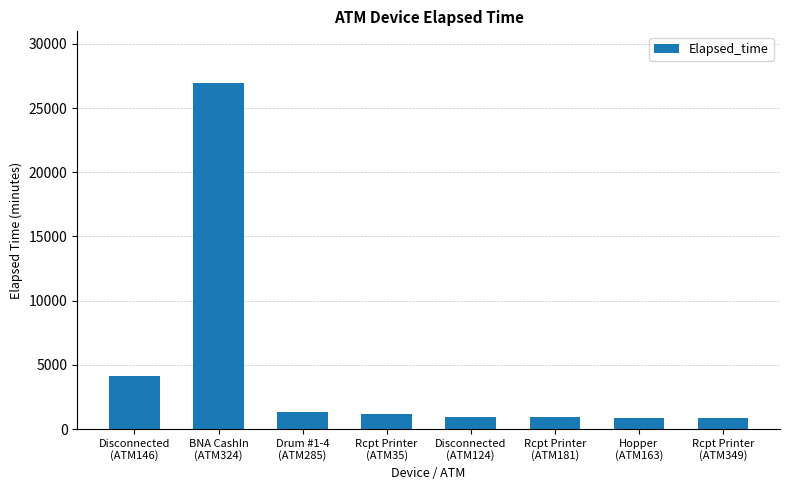

What is the greatest value displayed?

26940